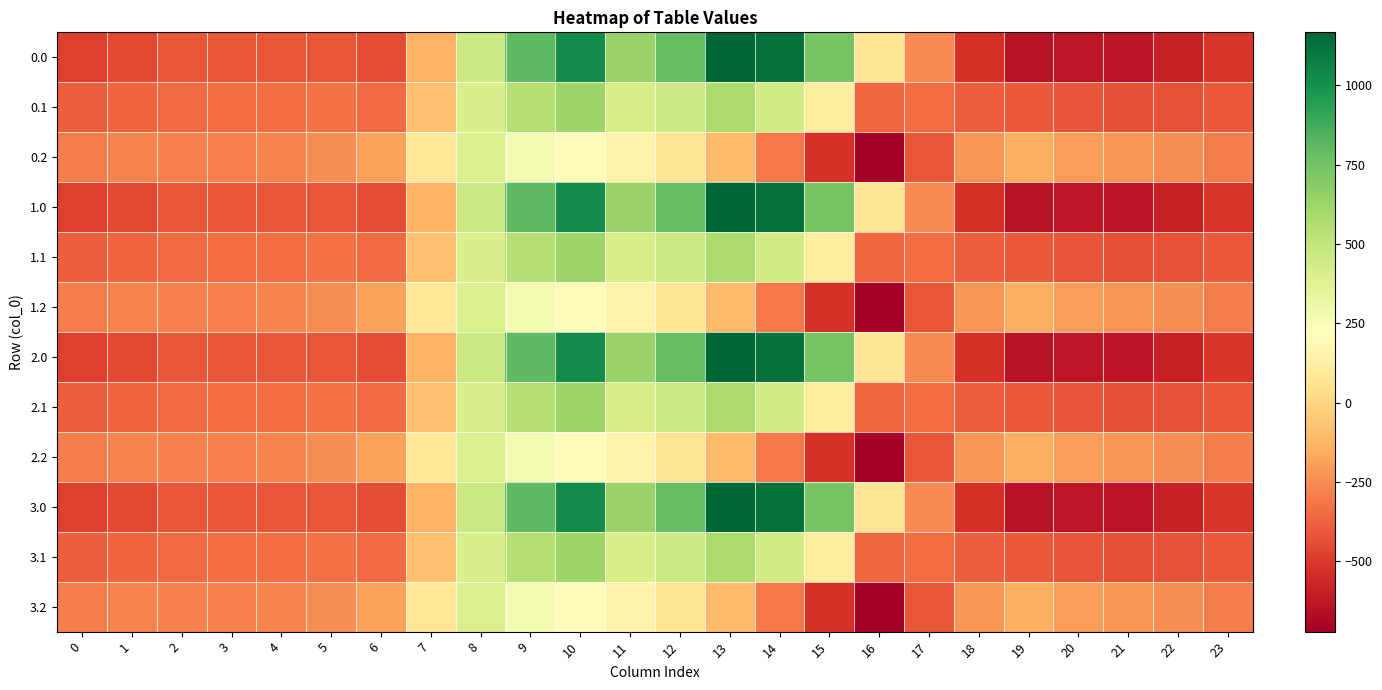

Reading left to right, transcribe all the data shown in this chart.

0.0: 0=-482.0	1=-449.5	2=-410.3	3=-404.4	4=-404.9	5=-410.8	6=-435.0	7=-136.4	8=454.2	9=804.0	10=1023.2	11=640.9	12=784.4	13=1167.2	14=1128.3	15=739.0	16=67.6	17=-250.3	18=-529.6	19=-644.5	20=-629.9	21=-638.4	22=-592.3	23=-511.3
0.1: 0=-384.6	1=-361.1	2=-347.9	3=-342.7	4=-339.6	5=-329.5	6=-345.2	7=-81.6	8=412.6	9=542.1	10=628.1	11=415.4	12=456.1	13=574.0	14=438.6	15=111.1	16=-353.7	17=-340.1	18=-388.5	19=-399.7	20=-414.5	21=-432.4	22=-419.9	23=-399.4
0.2: 0=-287.1	1=-272.7	2=-285.5	3=-281.0	4=-274.4	5=-248.1	6=-187.1	7=77.9	8=407.2	9=271.1	10=202.5	11=149.1	12=65.2	13=-104.4	14=-301.9	15=-522.2	16=-721.2	17=-409.5	18=-223.1	19=-151.1	20=-199.2	21=-226.4	22=-247.4	23=-287.5
1.0: 0=-482.0	1=-449.5	2=-410.3	3=-404.4	4=-404.9	5=-410.8	6=-435.0	7=-136.4	8=454.2	9=804.0	10=1023.2	11=640.9	12=784.4	13=1167.2	14=1128.3	15=739.0	16=67.6	17=-250.3	18=-529.6	19=-644.5	20=-629.9	21=-638.4	22=-592.3	23=-511.3
1.1: 0=-384.6	1=-361.1	2=-347.9	3=-342.7	4=-339.6	5=-329.5	6=-345.2	7=-81.6	8=412.6	9=542.1	10=628.1	11=415.4	12=456.1	13=574.0	14=438.6	15=111.1	16=-353.7	17=-340.1	18=-388.5	19=-399.7	20=-414.5	21=-432.4	22=-419.9	23=-399.4
1.2: 0=-287.1	1=-272.7	2=-285.5	3=-281.0	4=-274.4	5=-248.1	6=-187.1	7=77.9	8=407.2	9=271.1	10=202.5	11=149.1	12=65.2	13=-104.4	14=-301.9	15=-522.2	16=-721.2	17=-409.5	18=-223.1	19=-151.1	20=-199.2	21=-226.4	22=-247.4	23=-287.5
2.0: 0=-482.0	1=-449.5	2=-410.3	3=-404.4	4=-404.9	5=-410.8	6=-435.0	7=-136.4	8=454.2	9=804.0	10=1023.2	11=640.9	12=784.4	13=1167.2	14=1128.3	15=739.0	16=67.6	17=-250.3	18=-529.6	19=-644.5	20=-629.9	21=-638.4	22=-592.3	23=-511.3
2.1: 0=-384.6	1=-361.1	2=-347.9	3=-342.7	4=-339.6	5=-329.5	6=-345.2	7=-81.6	8=412.6	9=542.1	10=628.1	11=415.4	12=456.1	13=574.0	14=438.6	15=111.1	16=-353.7	17=-340.1	18=-388.5	19=-399.7	20=-414.5	21=-432.4	22=-419.9	23=-399.4
2.2: 0=-287.1	1=-272.7	2=-285.5	3=-281.0	4=-274.4	5=-248.1	6=-187.1	7=77.9	8=407.2	9=271.1	10=202.5	11=149.1	12=65.2	13=-104.4	14=-301.9	15=-522.2	16=-721.2	17=-409.5	18=-223.1	19=-151.1	20=-199.2	21=-226.4	22=-247.4	23=-287.5
3.0: 0=-482.0	1=-449.5	2=-410.3	3=-404.4	4=-404.9	5=-410.8	6=-435.0	7=-136.4	8=454.2	9=804.0	10=1023.2	11=640.9	12=784.4	13=1167.2	14=1128.3	15=739.0	16=67.6	17=-250.3	18=-529.6	19=-644.5	20=-629.9	21=-638.4	22=-592.3	23=-511.3
3.1: 0=-384.6	1=-361.1	2=-347.9	3=-342.7	4=-339.6	5=-329.5	6=-345.2	7=-81.6	8=412.6	9=542.1	10=628.1	11=415.4	12=456.1	13=574.0	14=438.6	15=111.1	16=-353.7	17=-340.1	18=-388.5	19=-399.7	20=-414.5	21=-432.4	22=-419.9	23=-399.4
3.2: 0=-287.1	1=-272.7	2=-285.5	3=-281.0	4=-274.4	5=-248.1	6=-187.1	7=77.9	8=407.2	9=271.1	10=202.5	11=149.1	12=65.2	13=-104.4	14=-301.9	15=-522.2	16=-721.2	17=-409.5	18=-223.1	19=-151.1	20=-199.2	21=-226.4	22=-247.4	23=-287.5